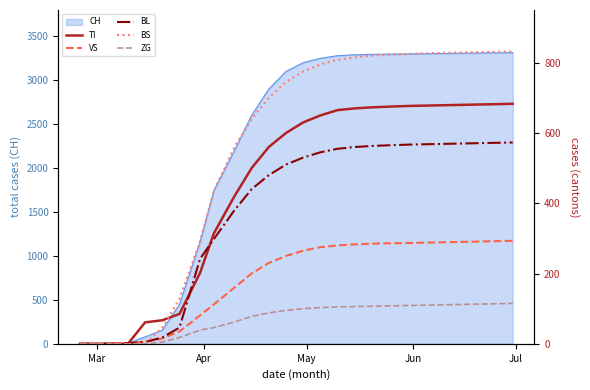

What is the average value of the BS series?

546